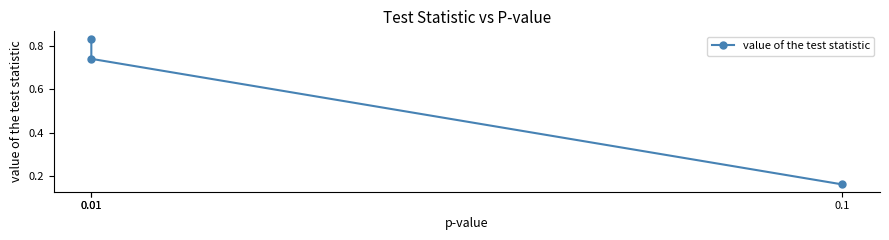

Rank the categories by value from highest to lowest.

0.01, 0.01, 0.1